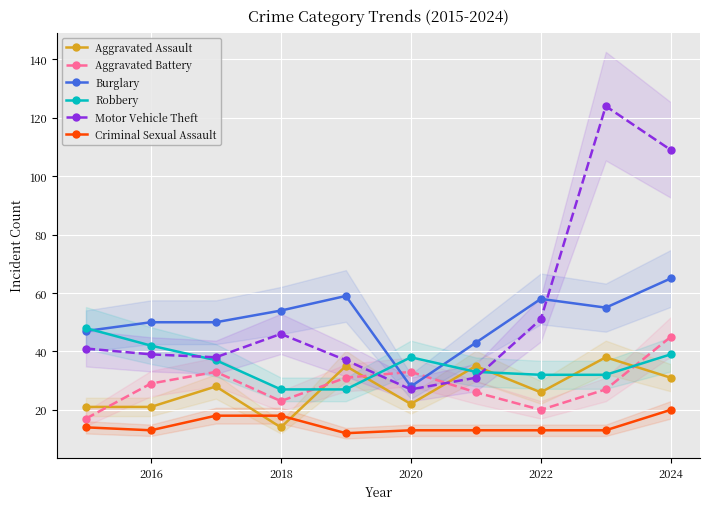

What is the lowest value of the Aggravated Battery series?

17